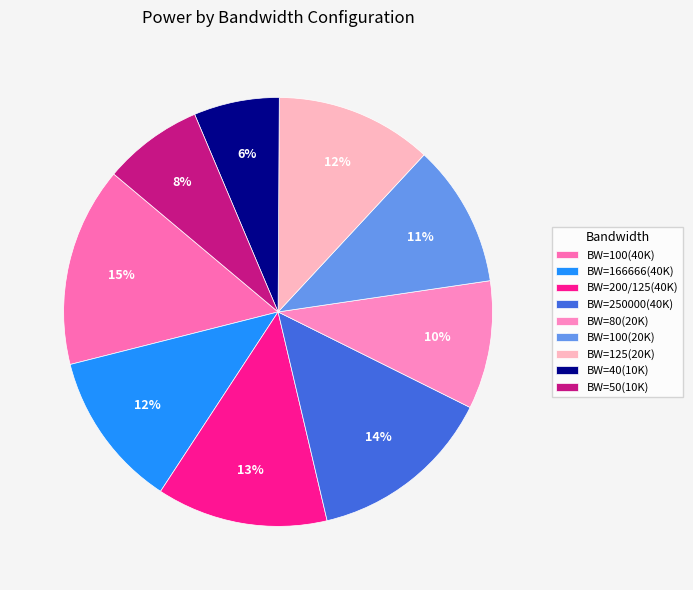

How much of the chart is everything except BW=166666(40K)?

88.2%